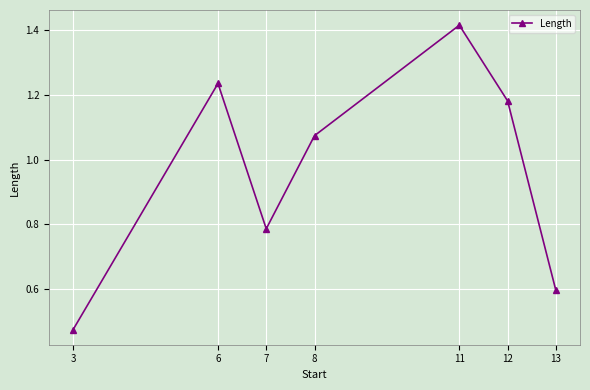

Where does the data first go above 1?

6